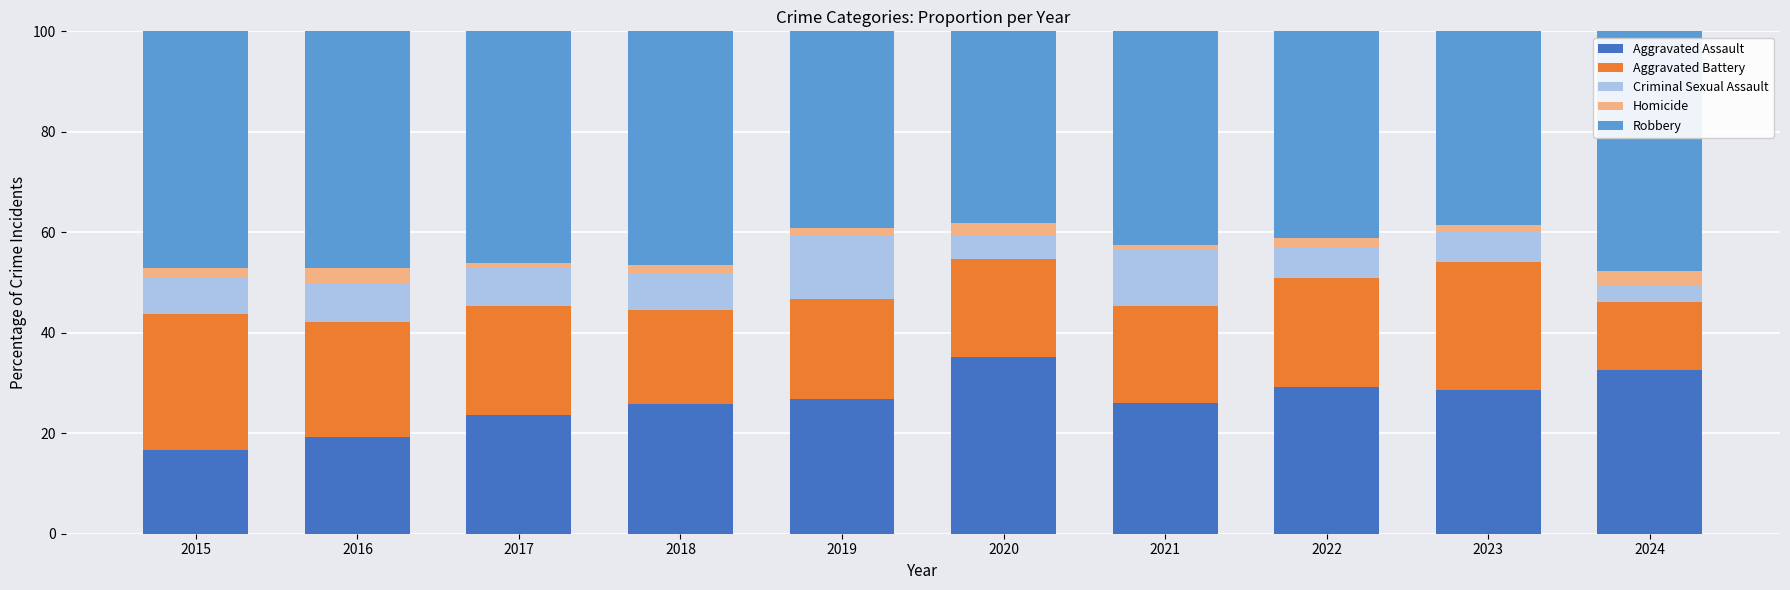

The value of Aggravated Assault at 2024 is 32.6. True or false?

True